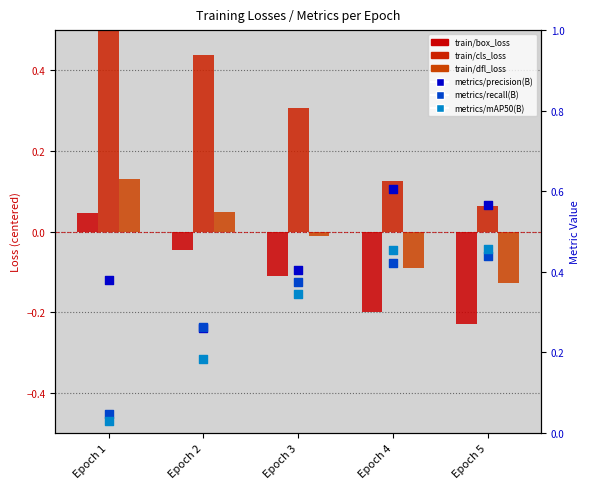

Which series has the largest total across all categories?

metrics/precision(B)